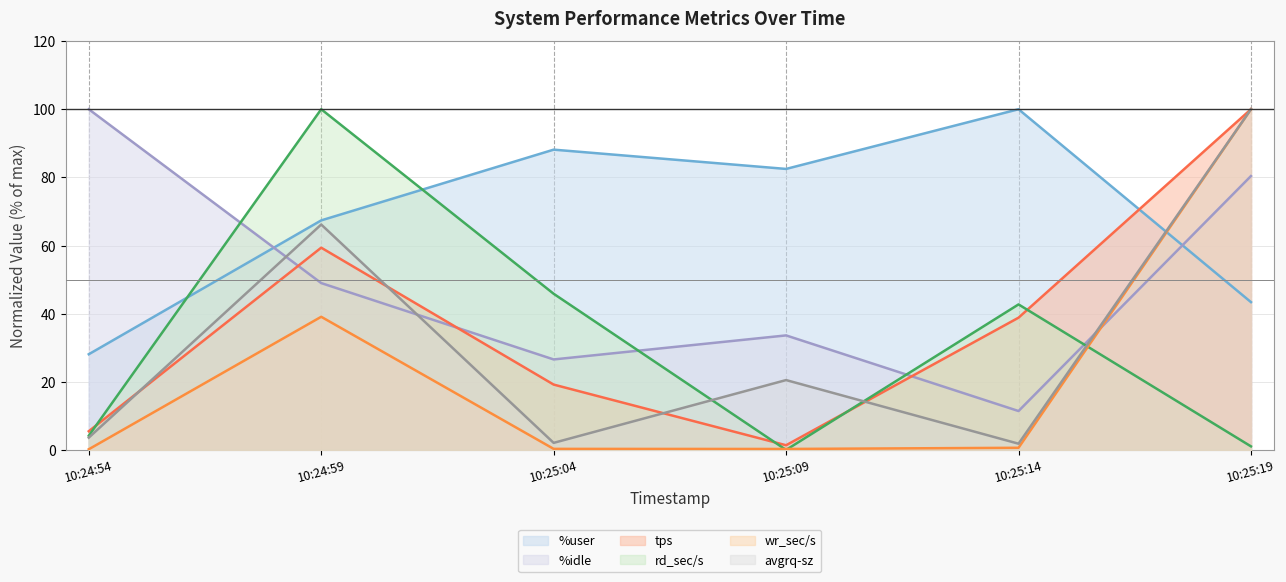

Which series has the largest total across all categories?

%user